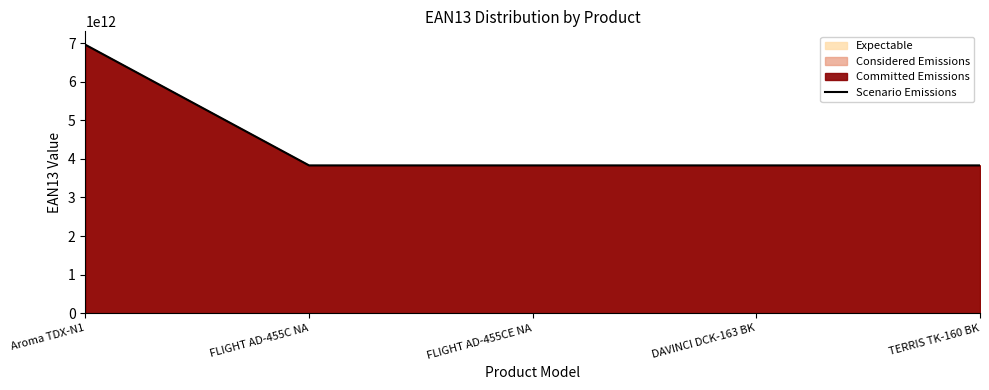

What is the sum of the values at FLIGHT AD-455CE NA and Aroma TDX-N1?

10790677811815